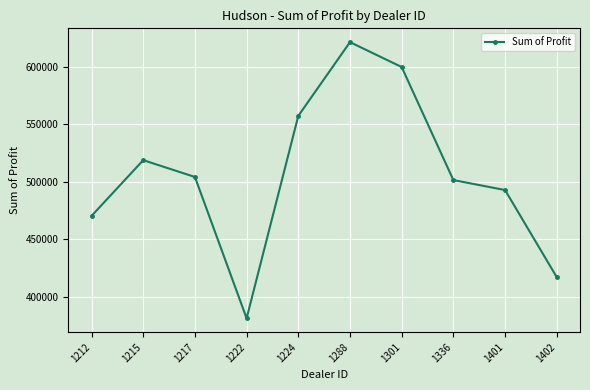

True or false: the data shows 381657.0 at 1222.

True